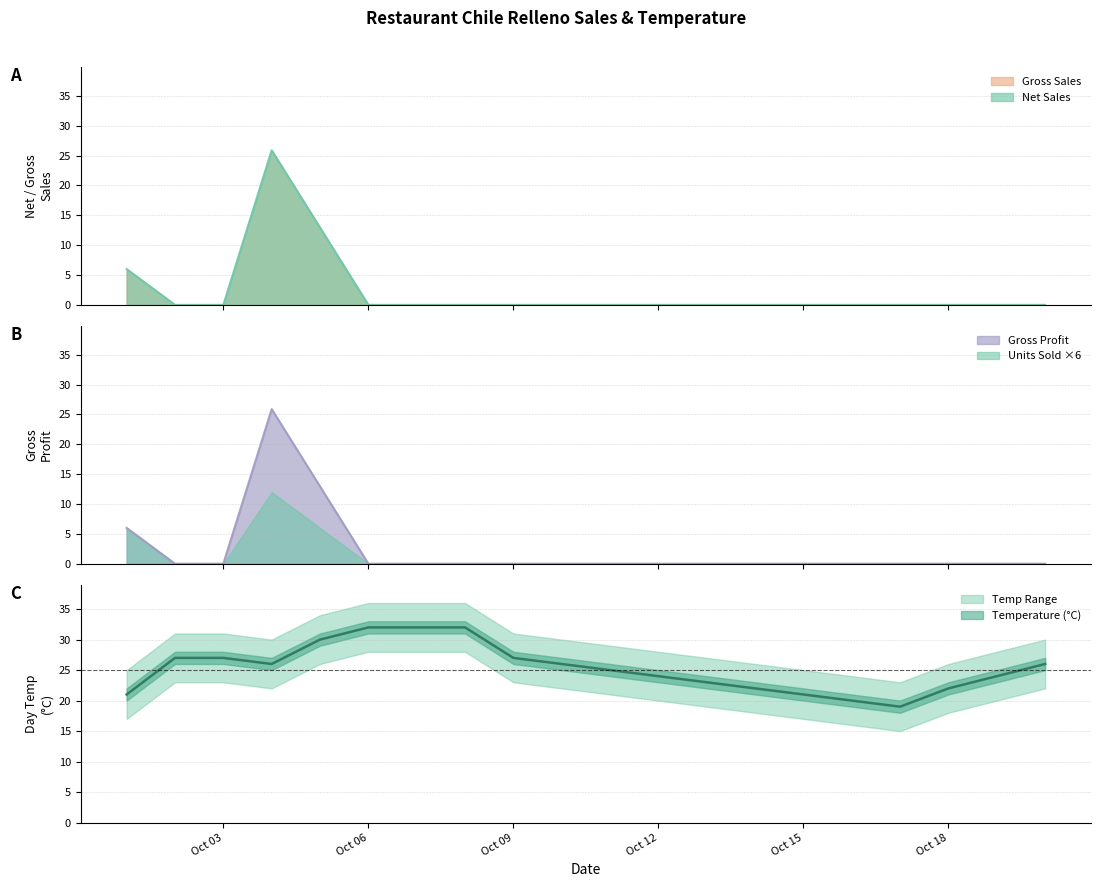

What position from the left is Oct 03?

3